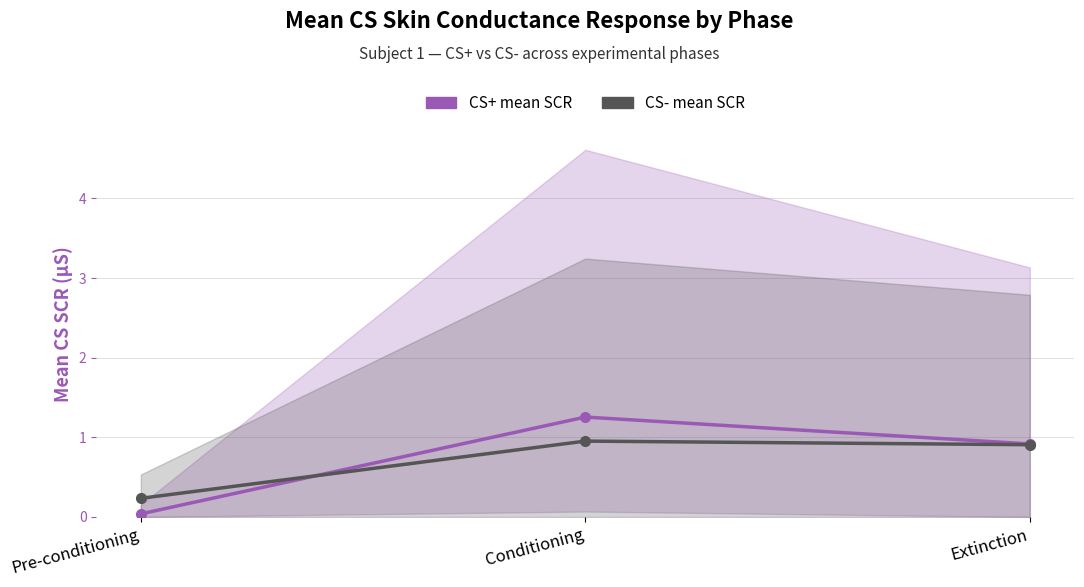

Is it true that CS+ mean SCR equals 1.3 at Extinction?

False